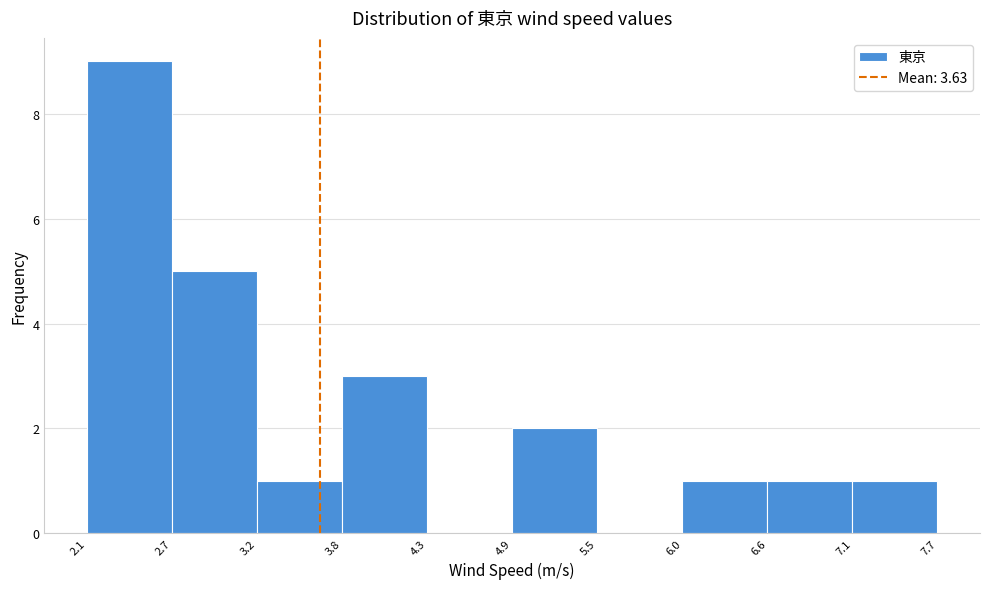

Which range on the x-axis has the tallest bar?

2.1 to 2.7